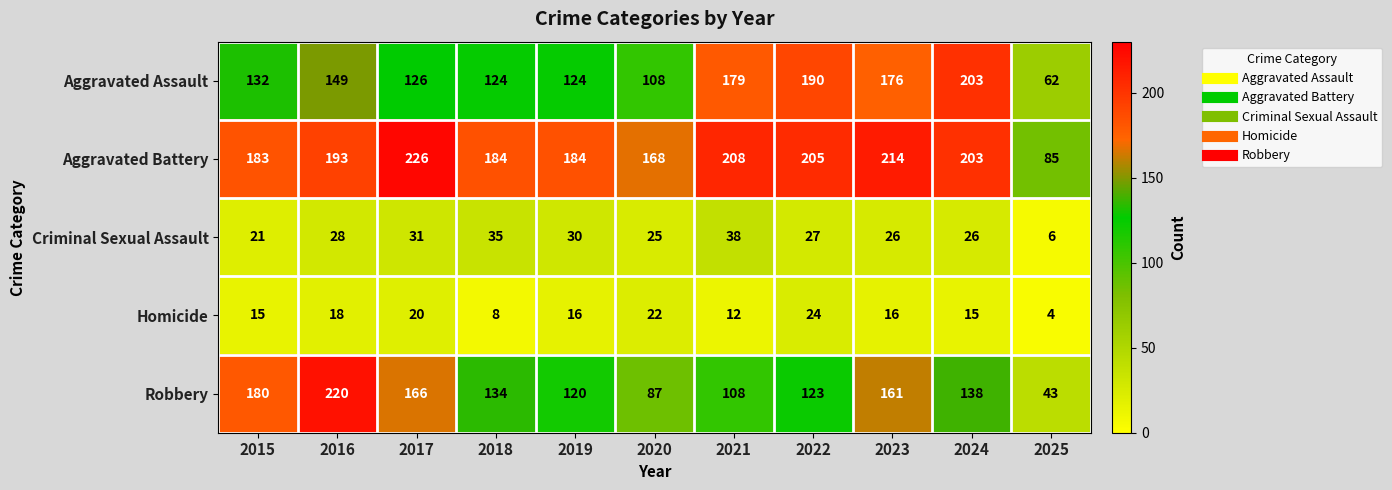

Where is Criminal Sexual Assault nearest to the value 22?

2015